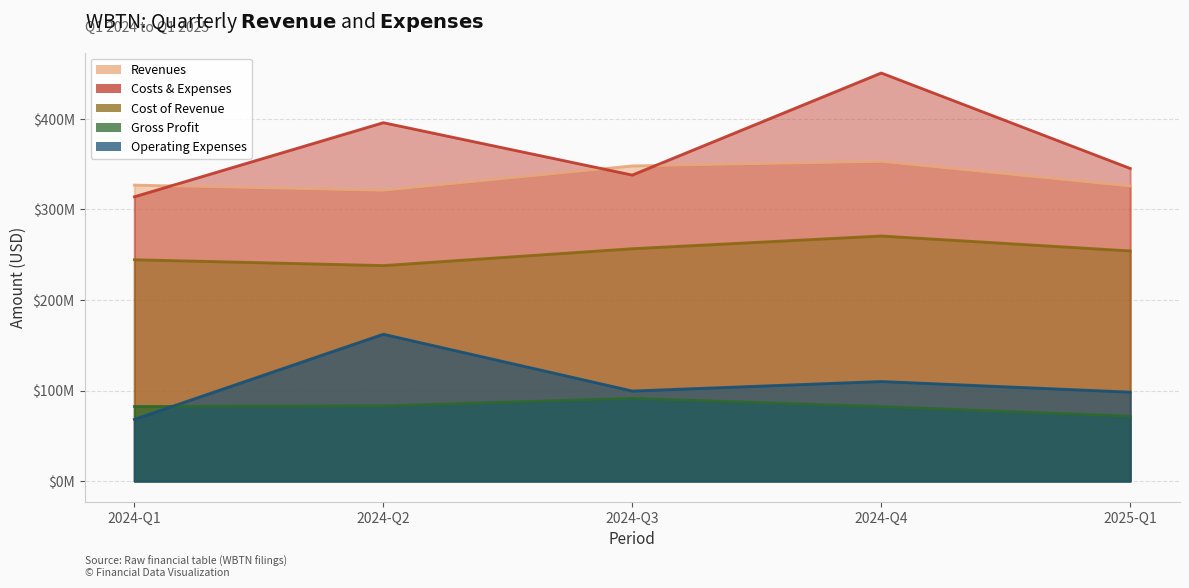

In Operating Expenses, how many points are higher than both neighbors (excluding endpoints)?

2